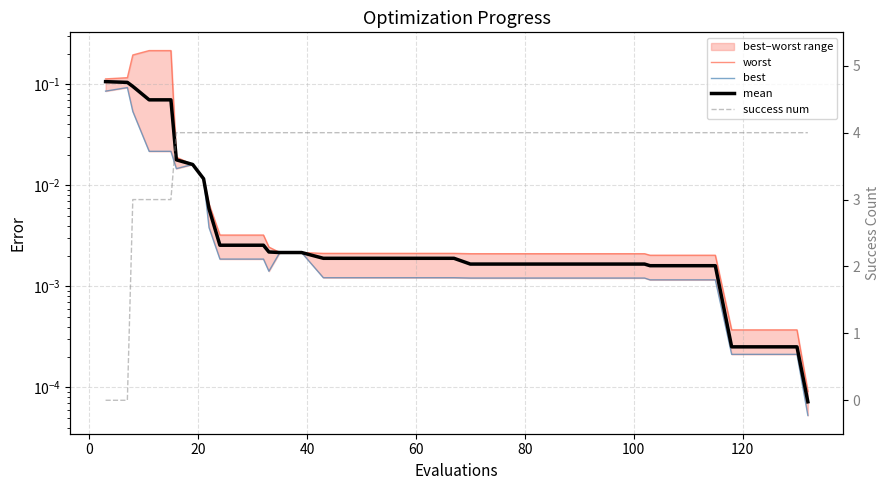

True or false: mean and worst intersect in this chart.

False